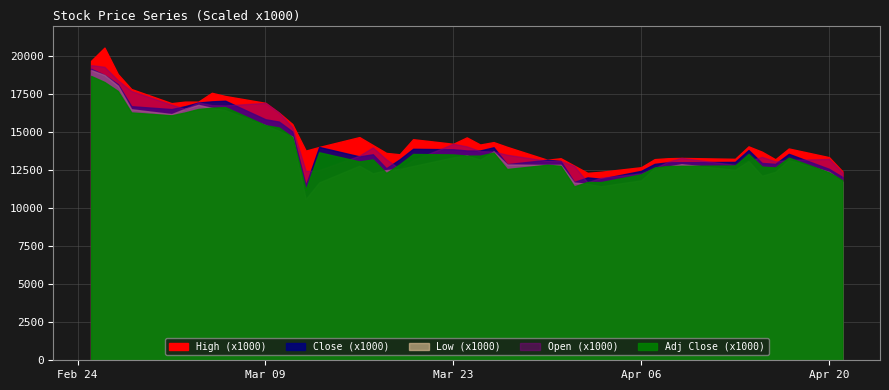

How many data points in Close are above 13?

28